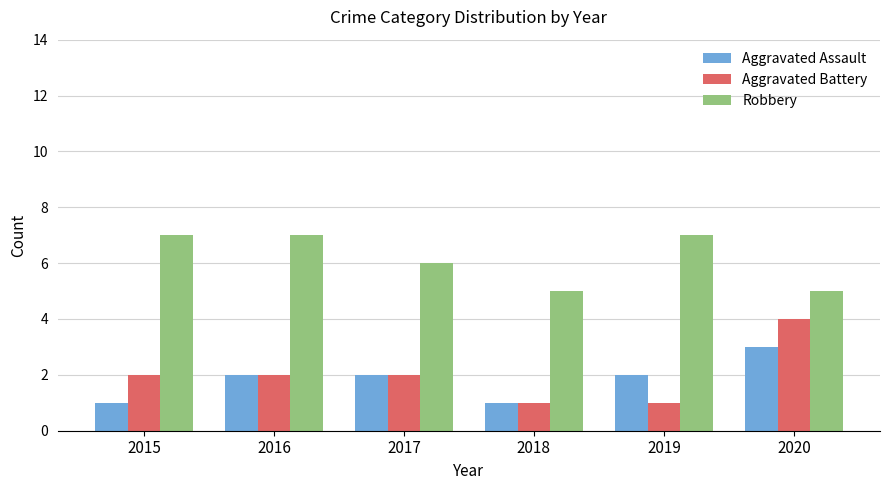

Count the Robbery values in the range 5 to 7.

6